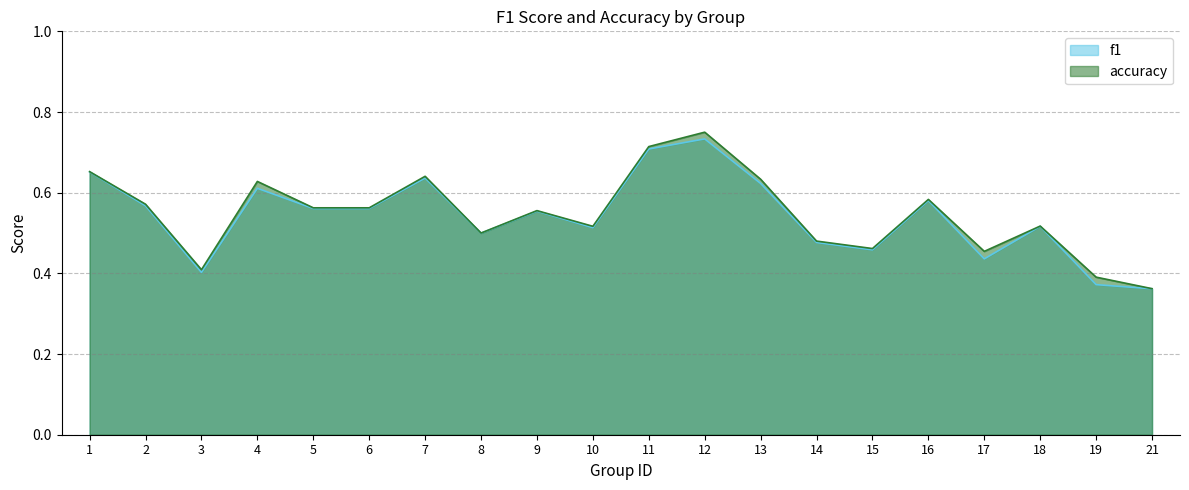

True or false: f1 has more than 1 points higher than both neighbors.

True